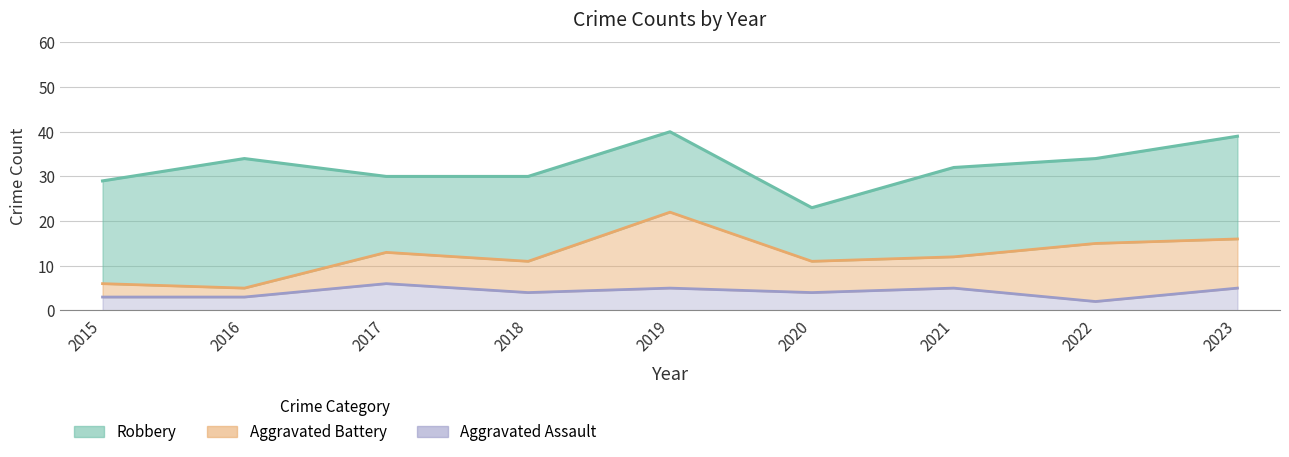

How many intersections are there between Aggravated Assault and Aggravated Battery?

1